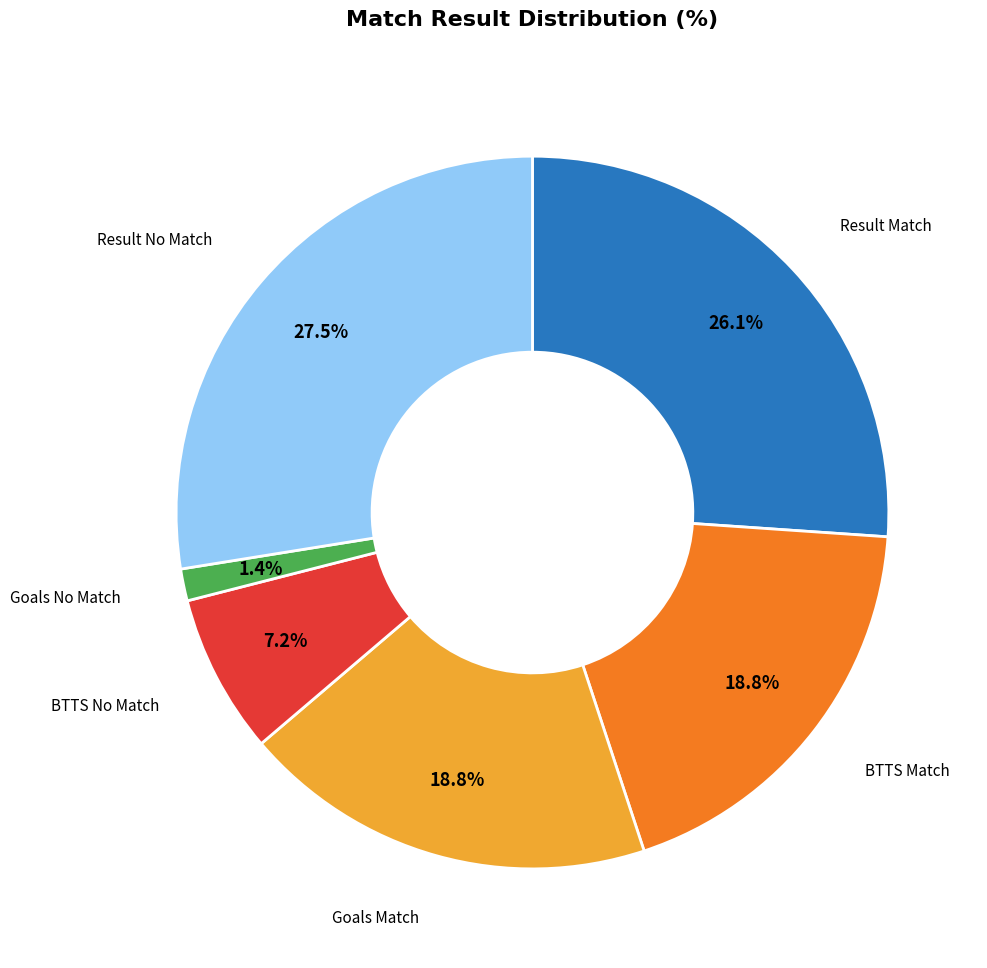

Is there any slice that represents more than half of the pie?

No